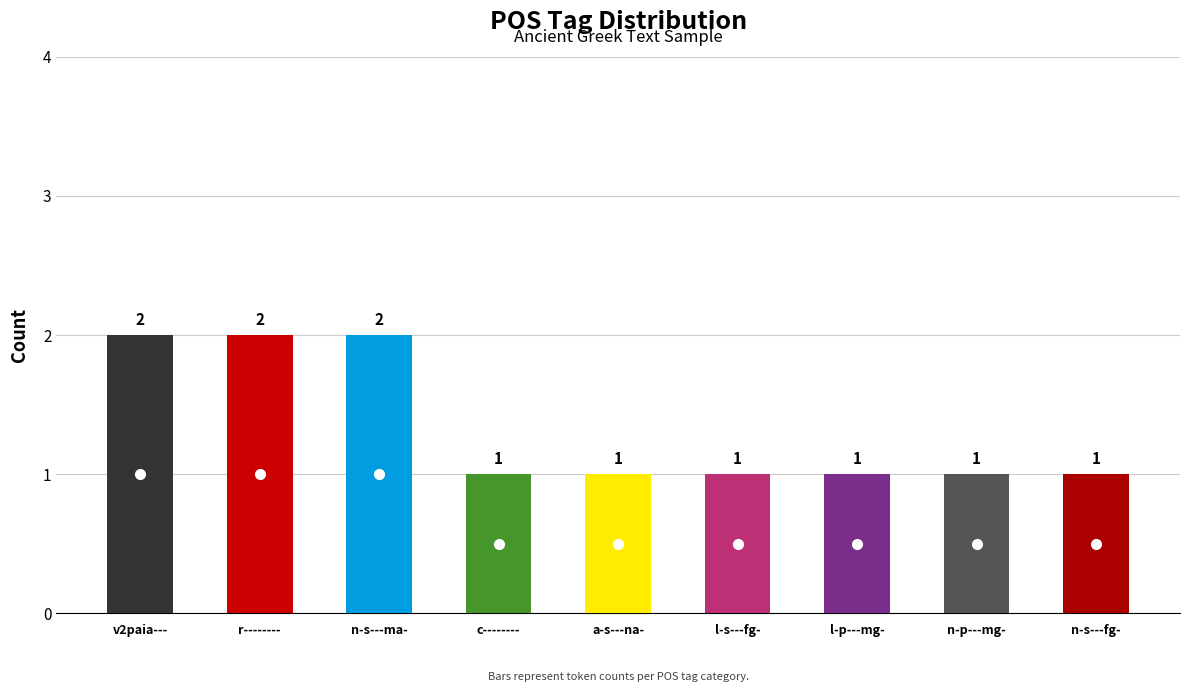

List the labels in order of value, smallest first.

c--------, a-s---na-, l-s---fg-, l-p---mg-, n-p---mg-, n-s---fg-, v2paia---, r--------, n-s---ma-